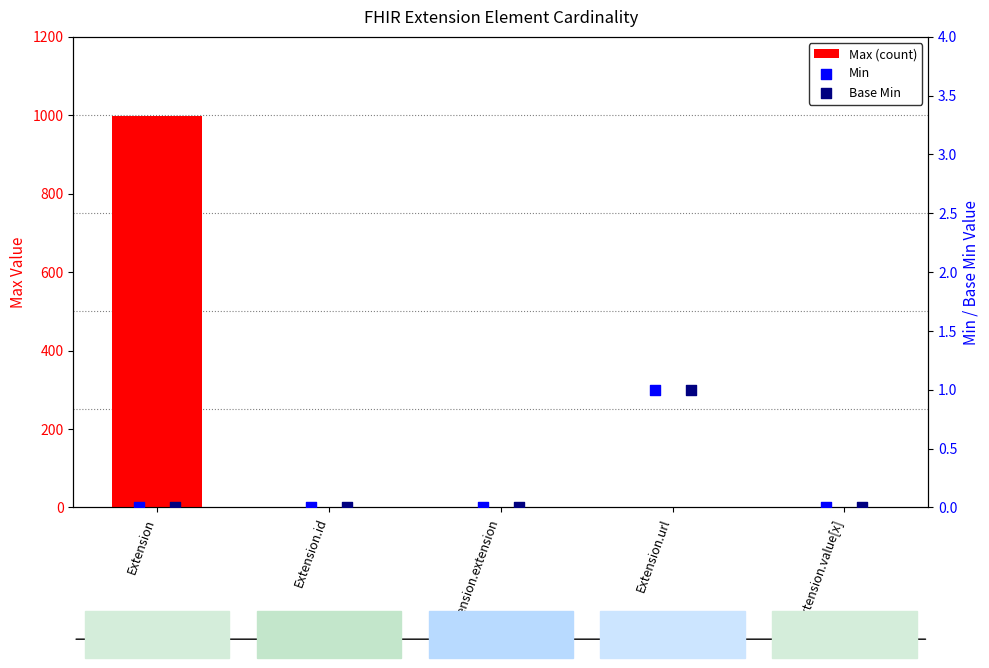

What is the total value across all series at Extension.url?

3